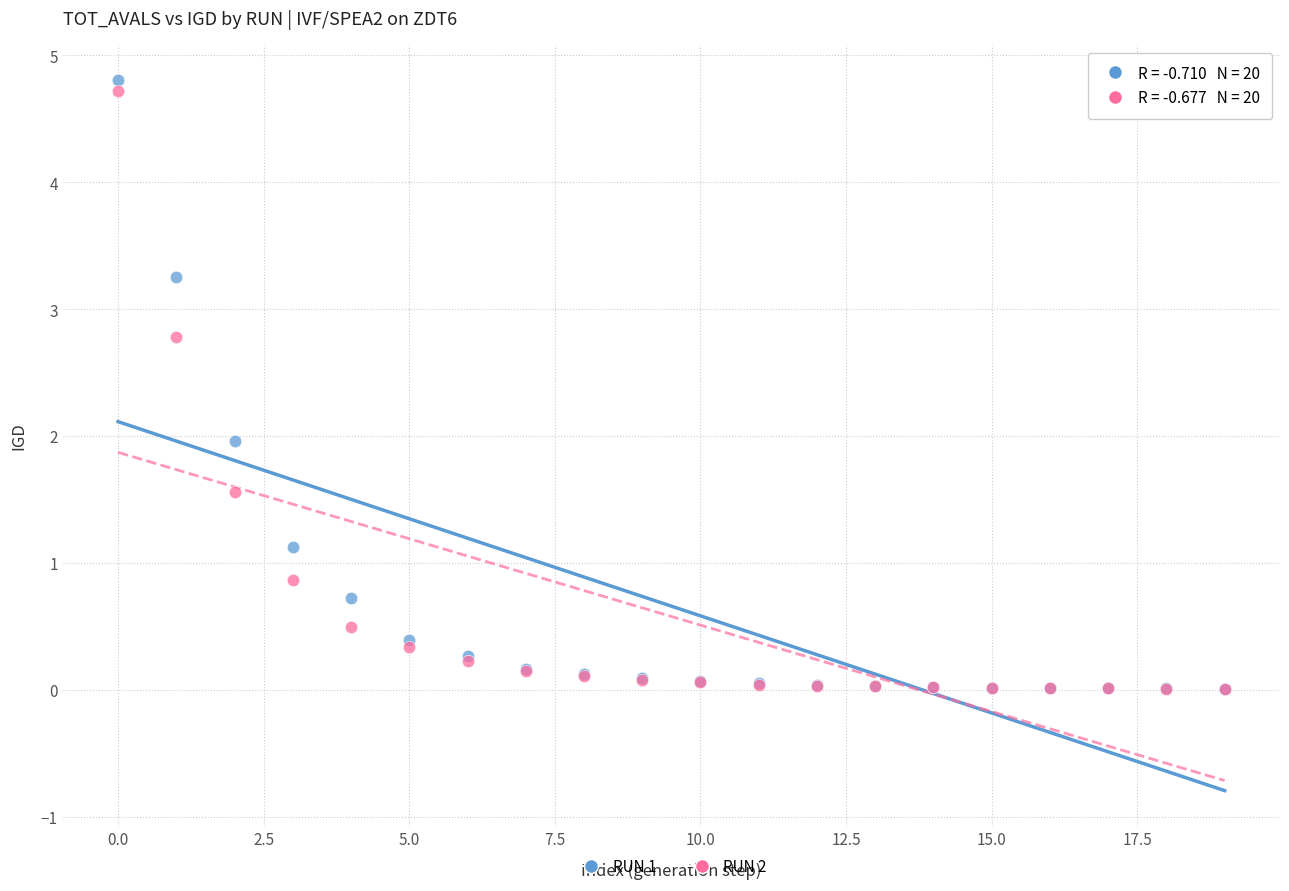

Which series reaches the maximum Y coordinate?

RUN 1